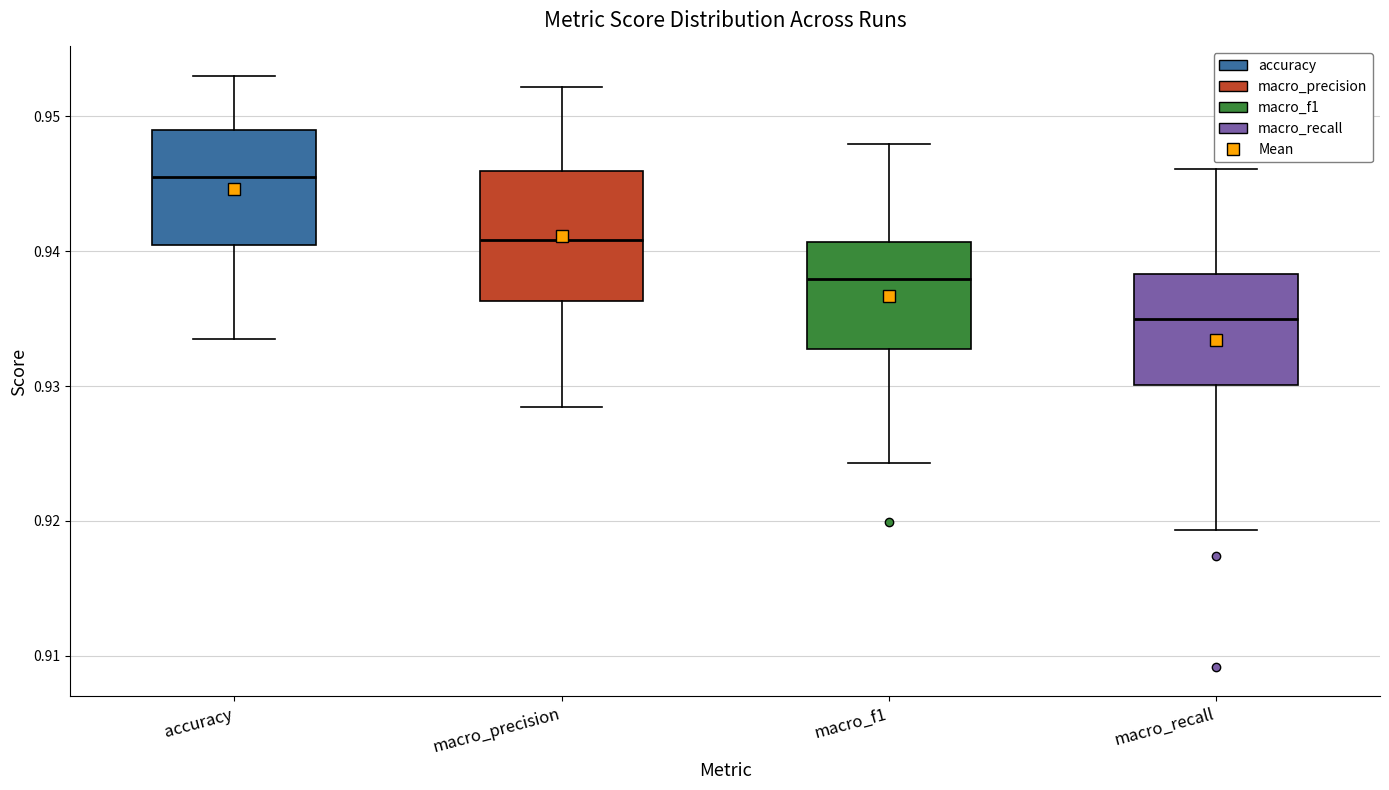

Where is the upper edge of the box for accuracy on the y-axis? The values are not printed on the chart, so give them approximately, as read against the axis.

0.949